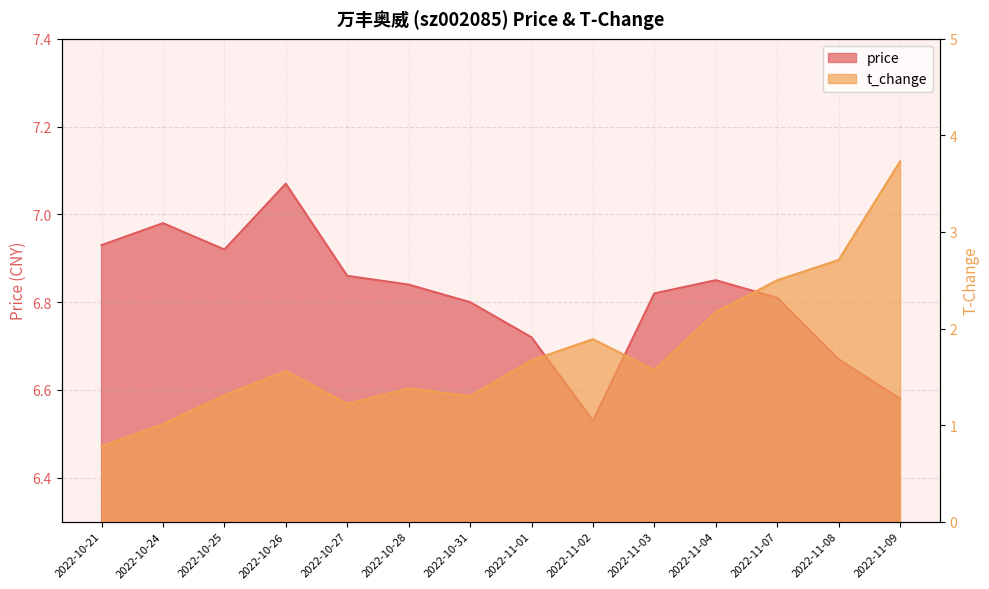

How many series are shown in this chart?

2